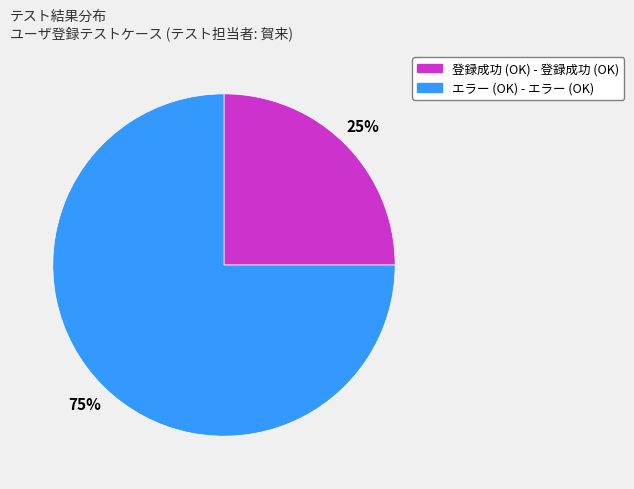

To the nearest percent, what is the difference between the 登録成功 (OK) and エラー (OK) slice percentages?

50%